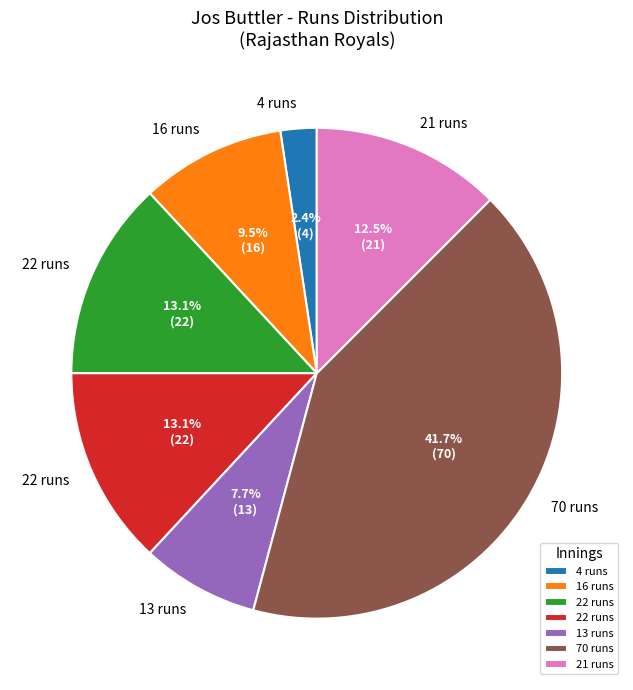

Is there a majority slice in this chart?

No